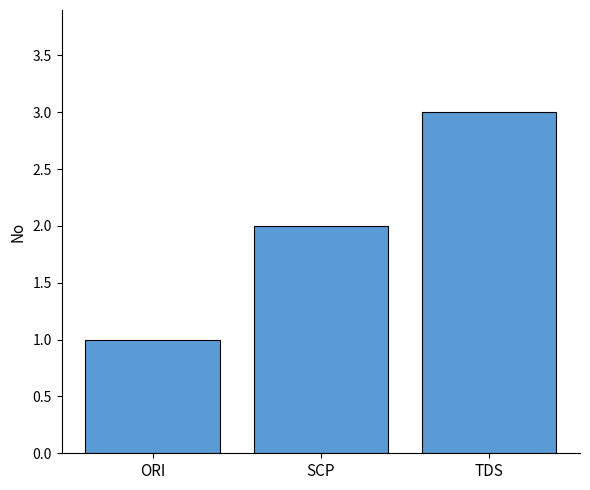

What is the value of the 3rd bar from the left?

3